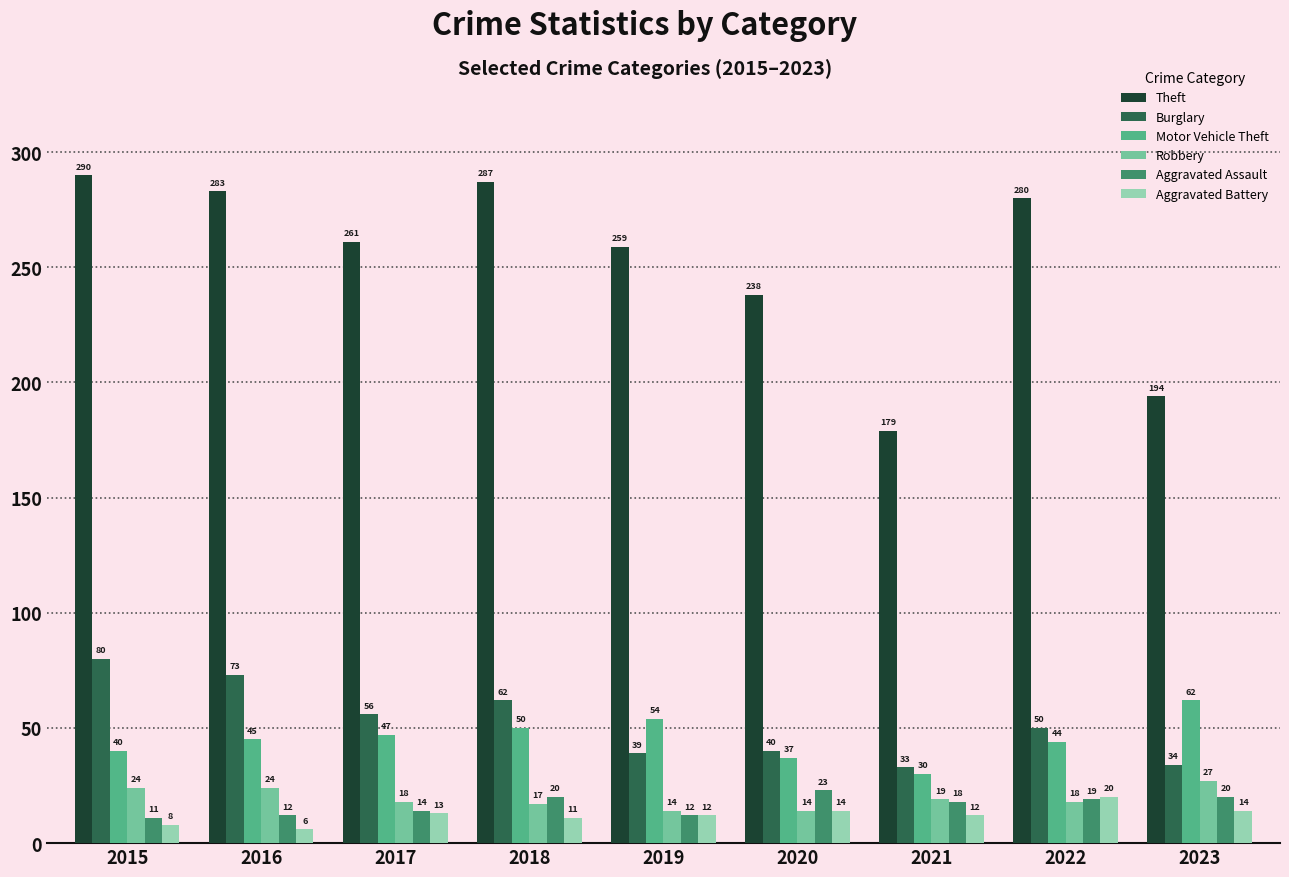

Which label corresponds to the largest value in the chart?

2015